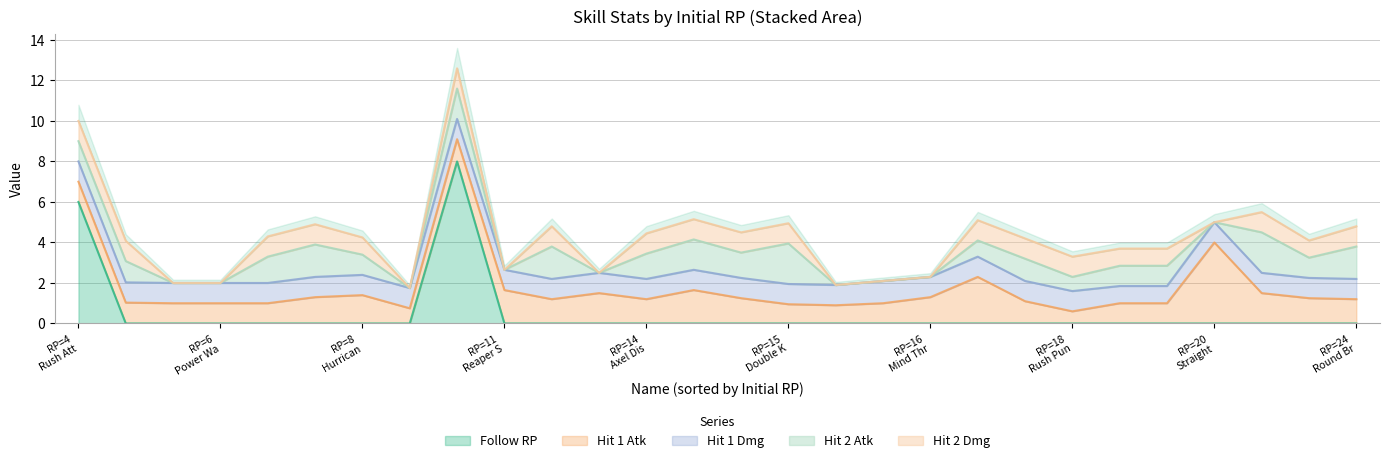

What is the maximum value for Follow RP?

8